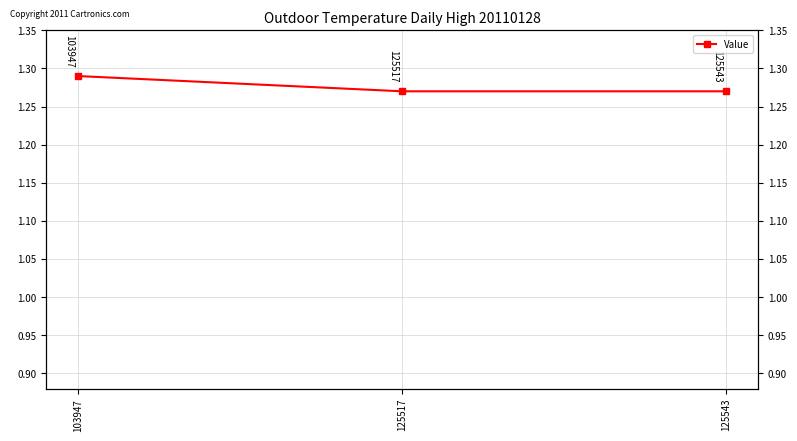

What is the minimum value shown in the chart?

1.3